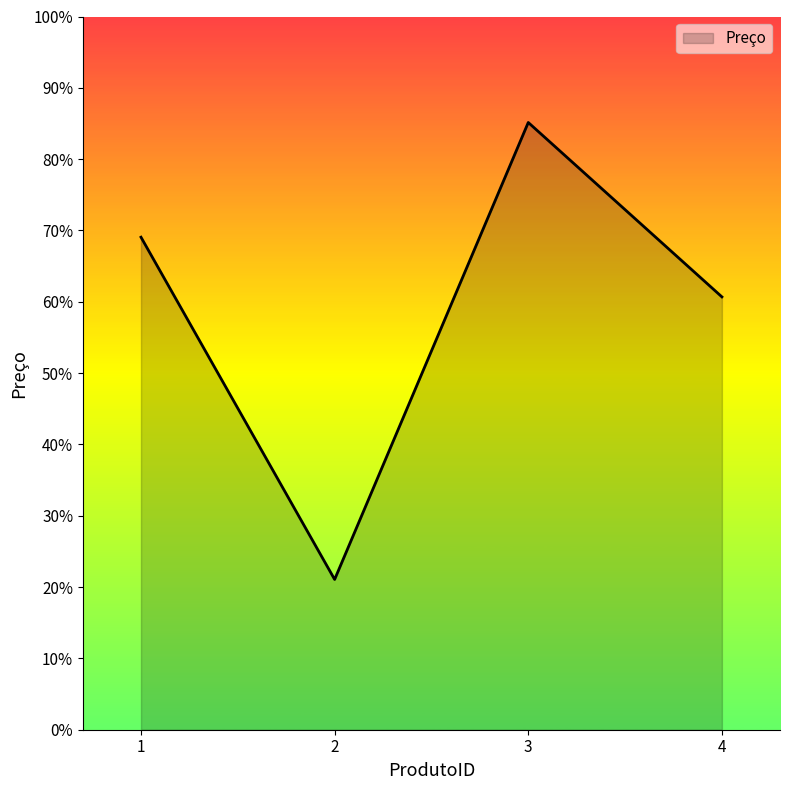

Which label corresponds to the smallest value in the chart?

2